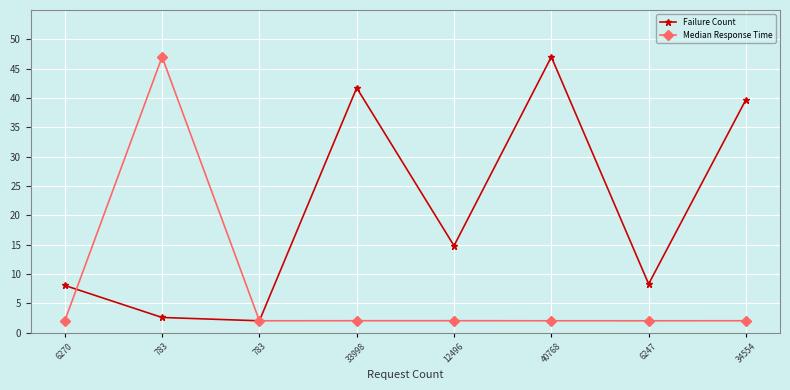

What is the spread (max minus min) of values at 6247?

6.3